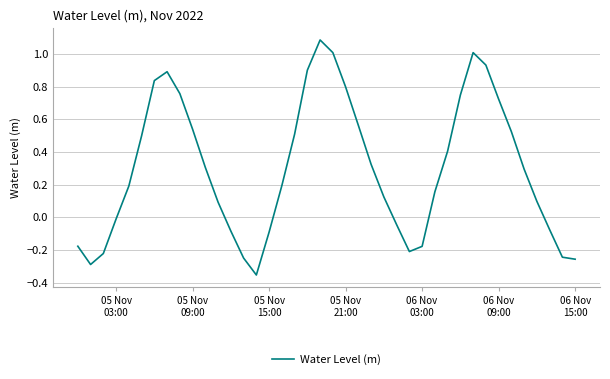

What is the greatest value displayed?

1.1